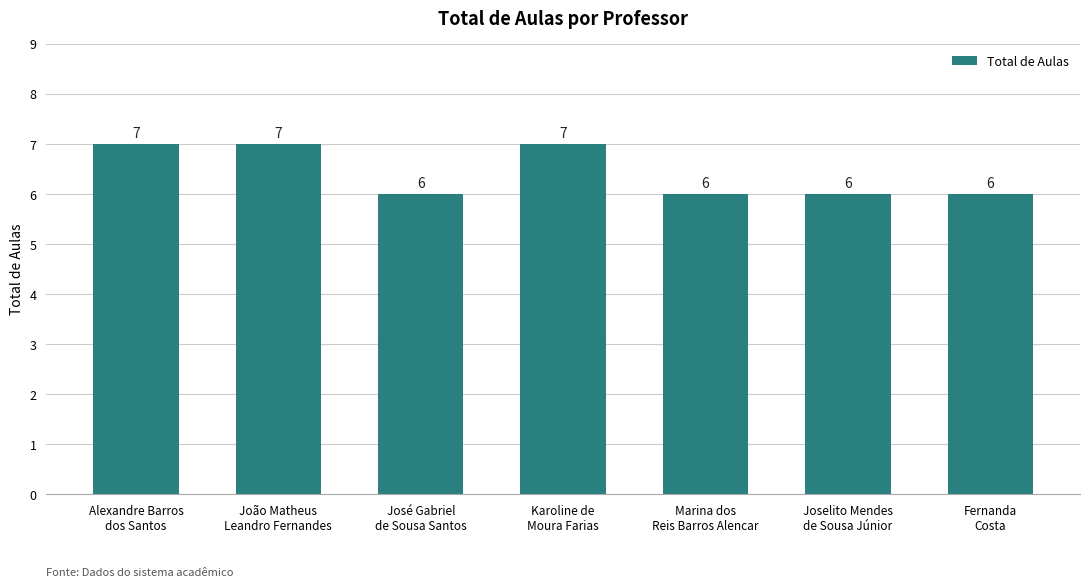

How many data points are above 6?

3